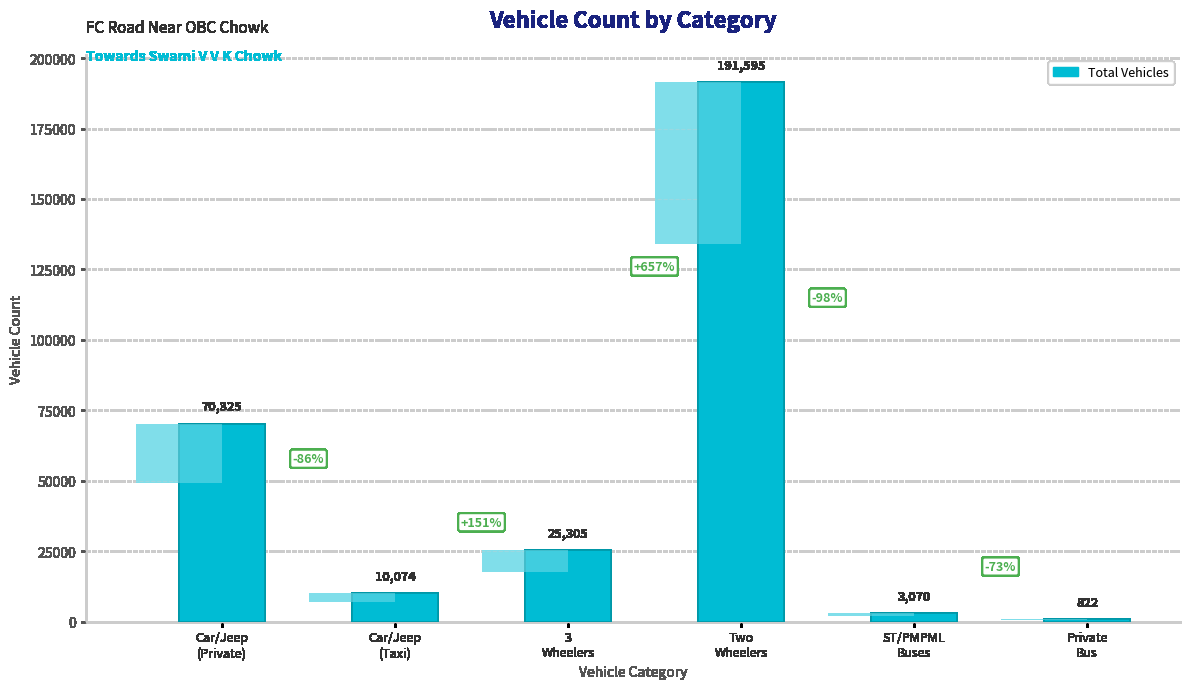

What position from the left is Car/Jeep
(Taxi)?

2